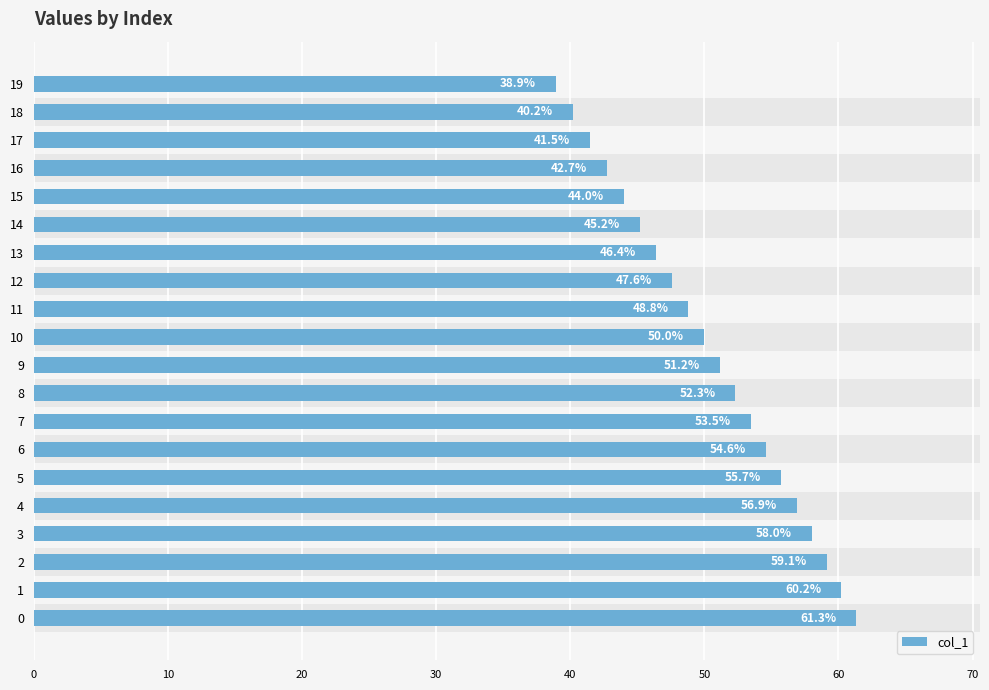

At which category does the chart reach its minimum across all series?

19